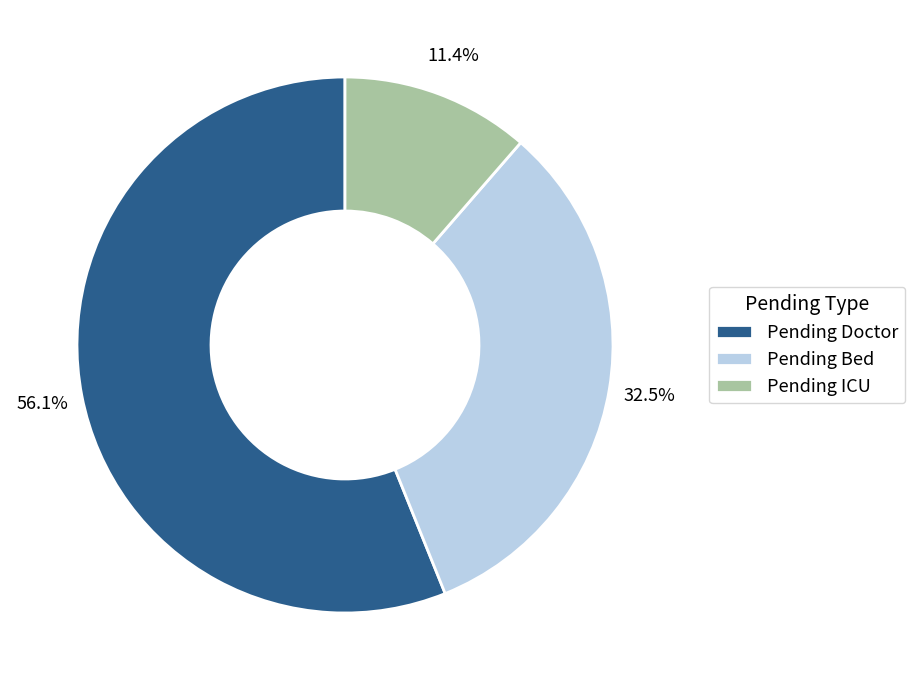

Combined, what portion of the pie is Pending Doctor and Pending ICU?

67.5%